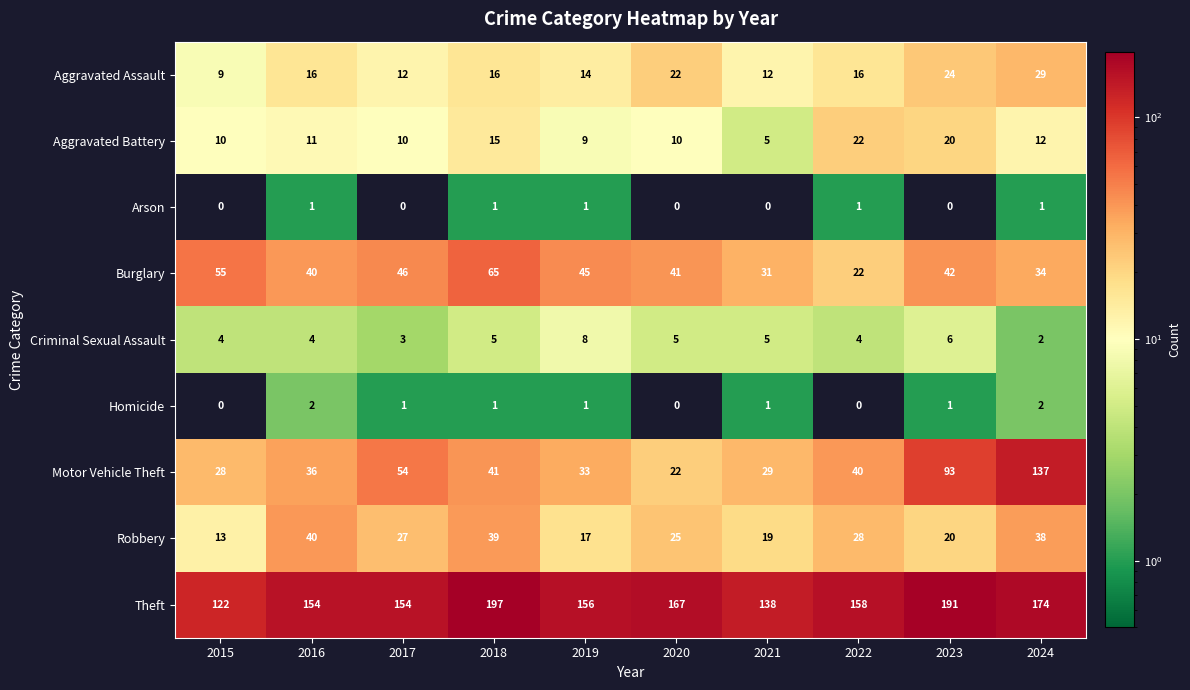

At which category is the sum across all series the highest?

2024